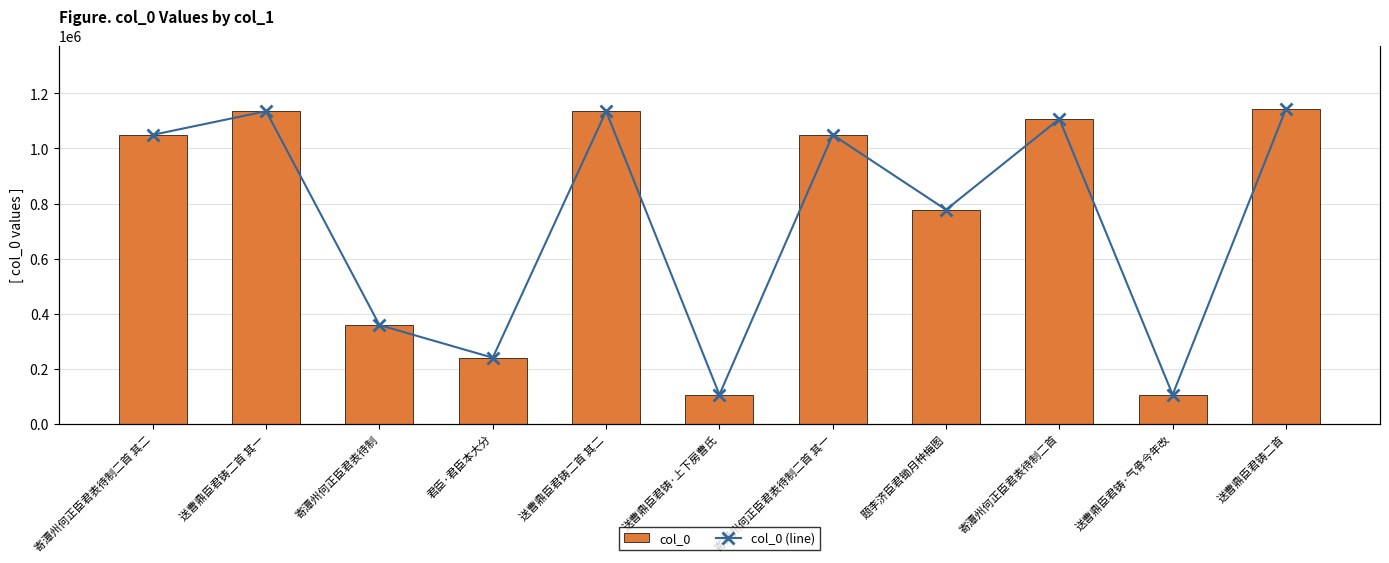

At which label does col_0 reach its minimum?

送曹鼎臣君铸·气骨今年改